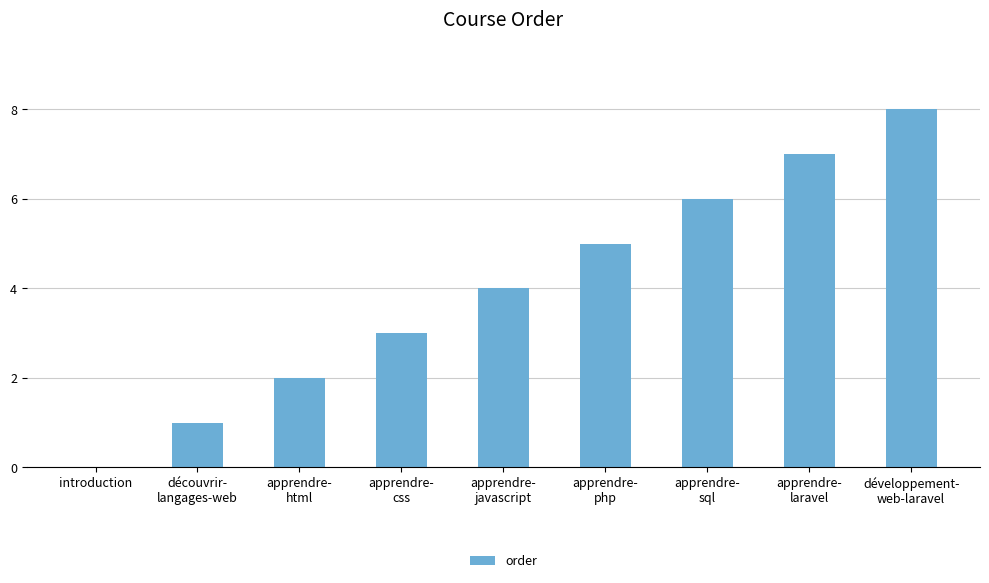

Which has a higher value, découvrir-
langages-web or développement-
web-laravel?

développement-
web-laravel